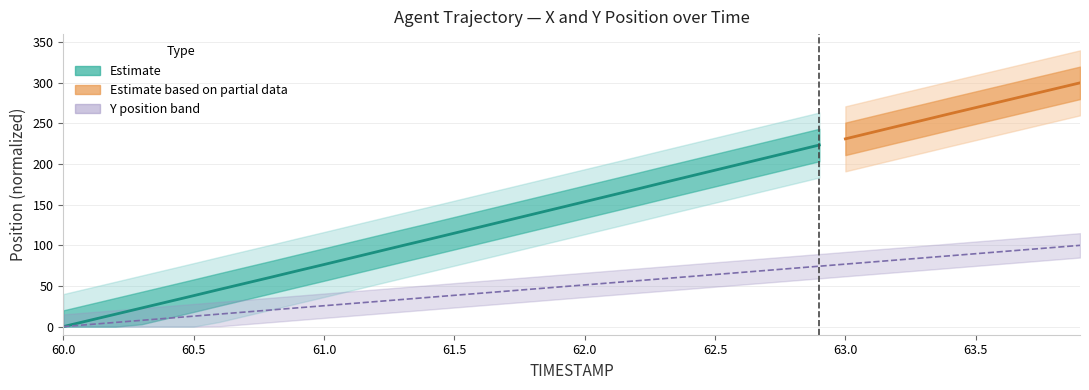

What is the label of the 25th point from the right?

61.5